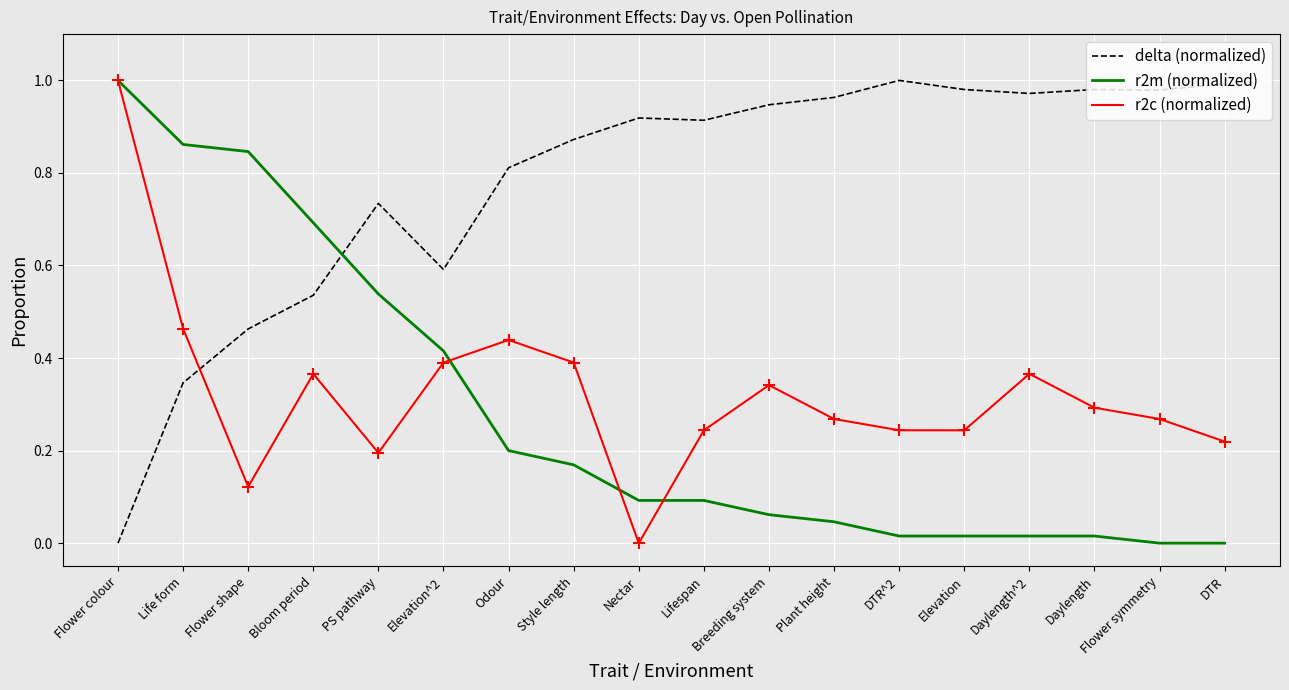

At Life form, list the series in order from largest to smallest.

r2m (normalized), r2c (normalized), delta (normalized)